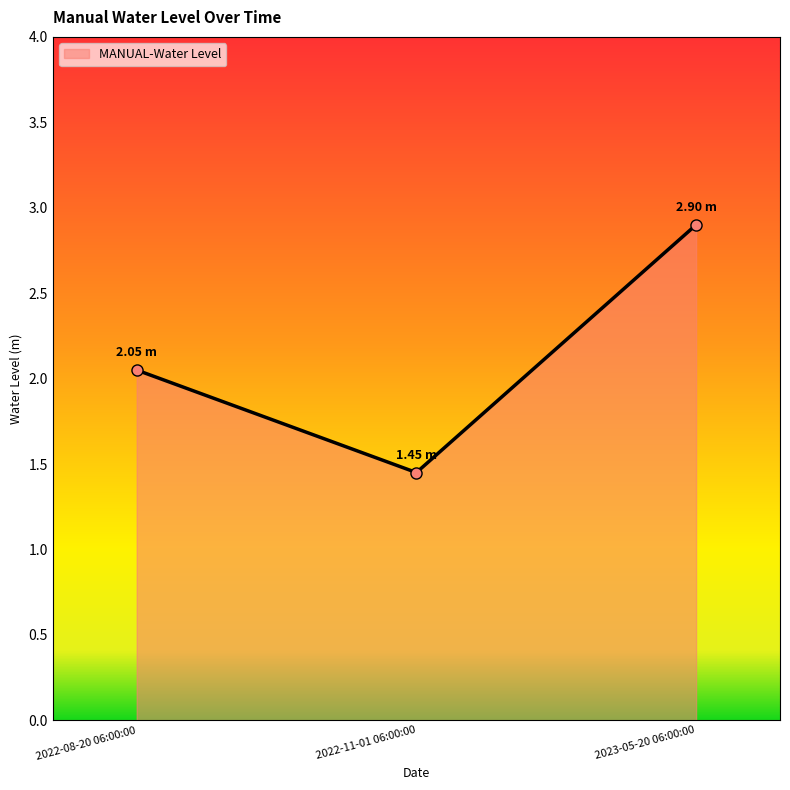

Which has a higher value, 2022-11-01 06:00:00 or 2023-05-20 06:00:00?

2023-05-20 06:00:00